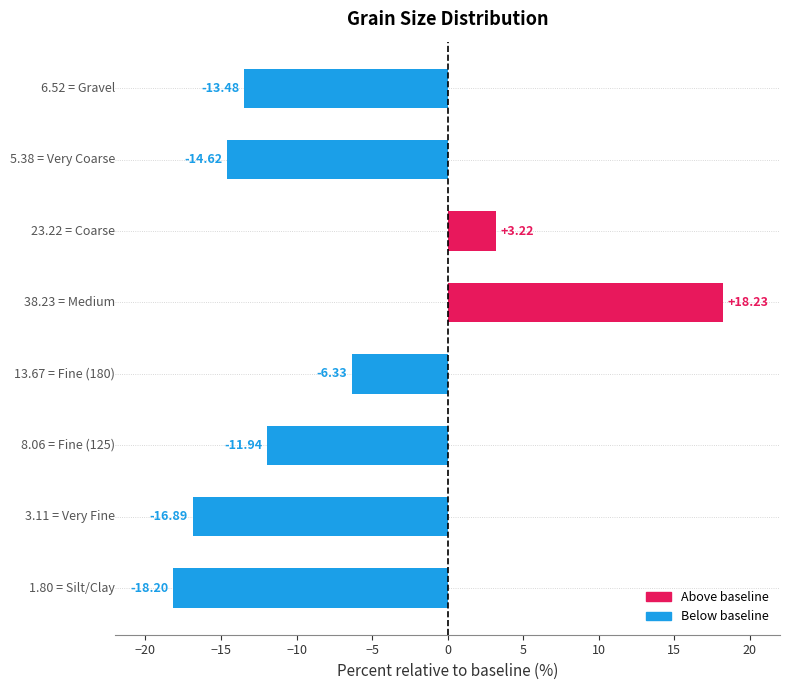

What is the sum of all values?

-60.0